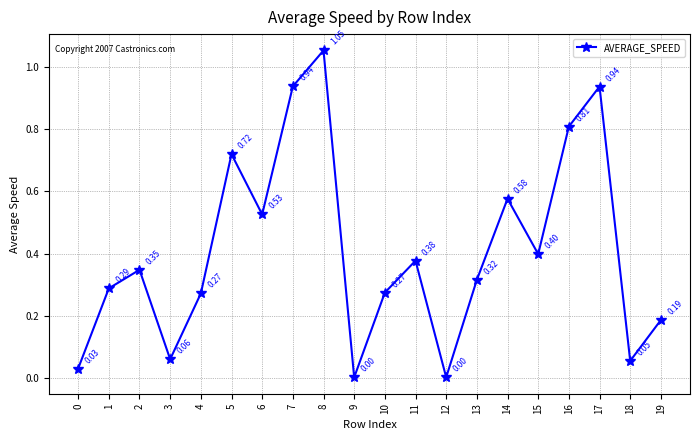

What is the sum of all values?

8.2